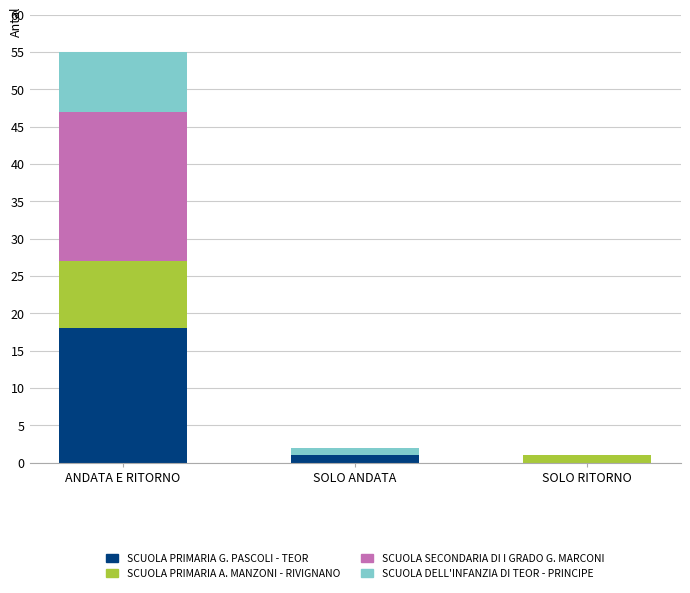

At which label does SCUOLA PRIMARIA G. PASCOLI - TEOR first exceed 1?

ANDATA E RITORNO